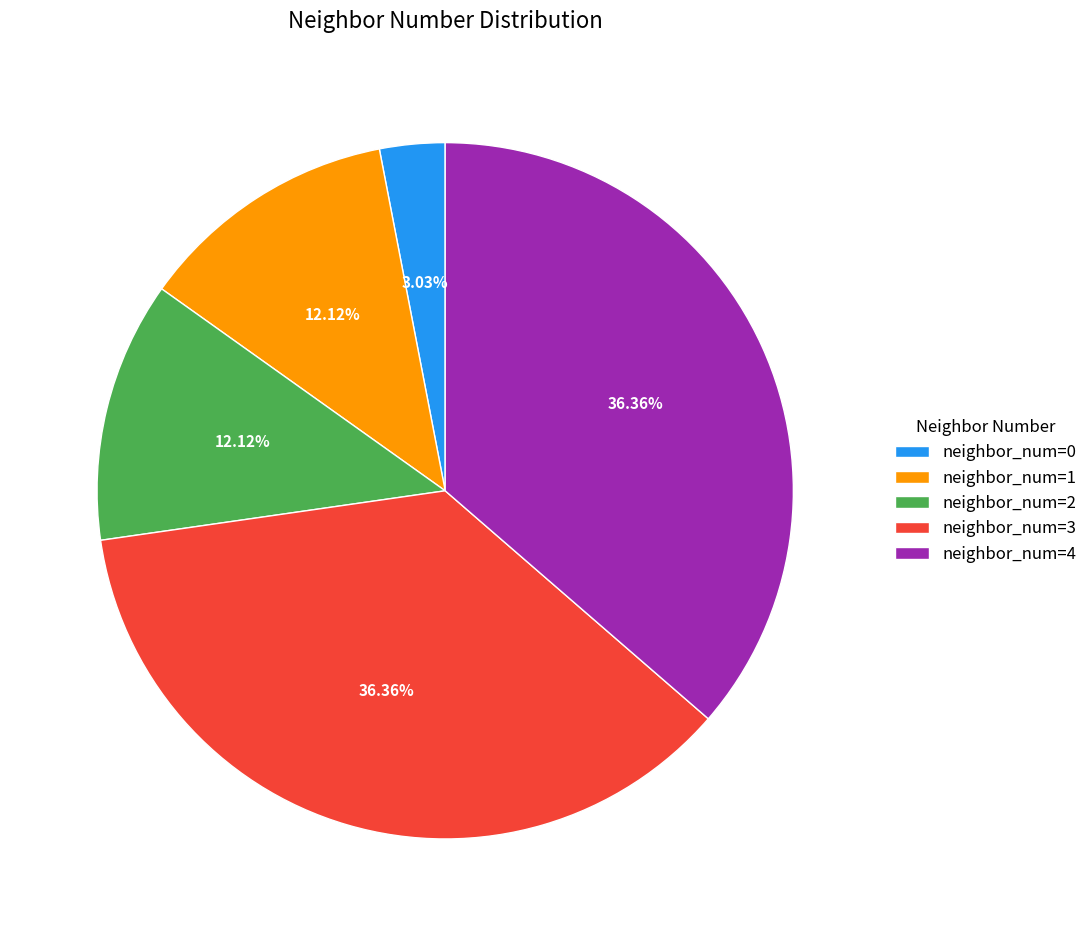

Does any single category account for the majority?

No